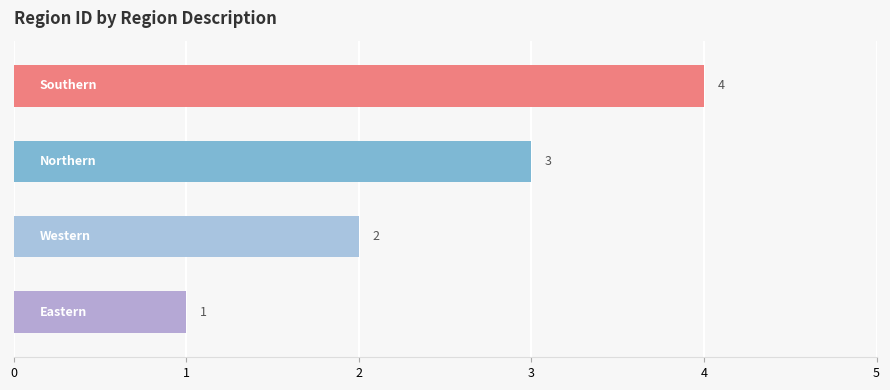

What is the maximum value shown in the chart?

4